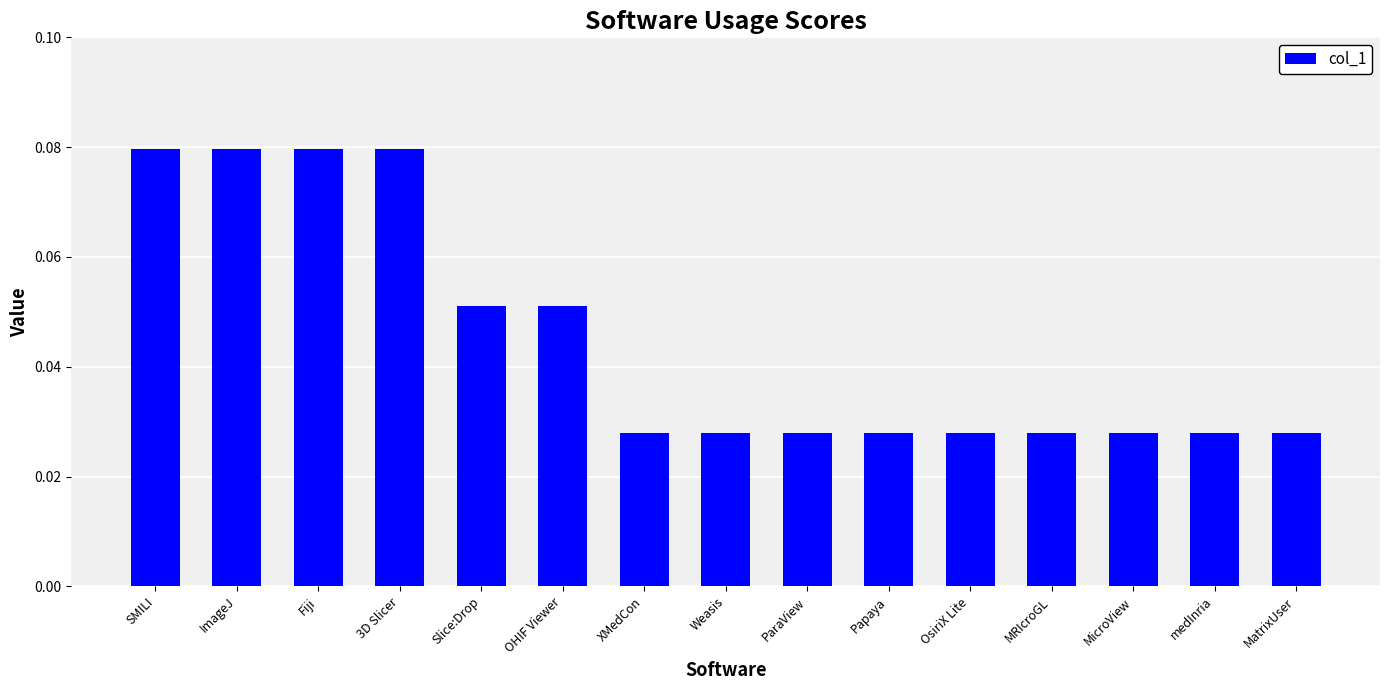

What is the sum of all values?

0.7